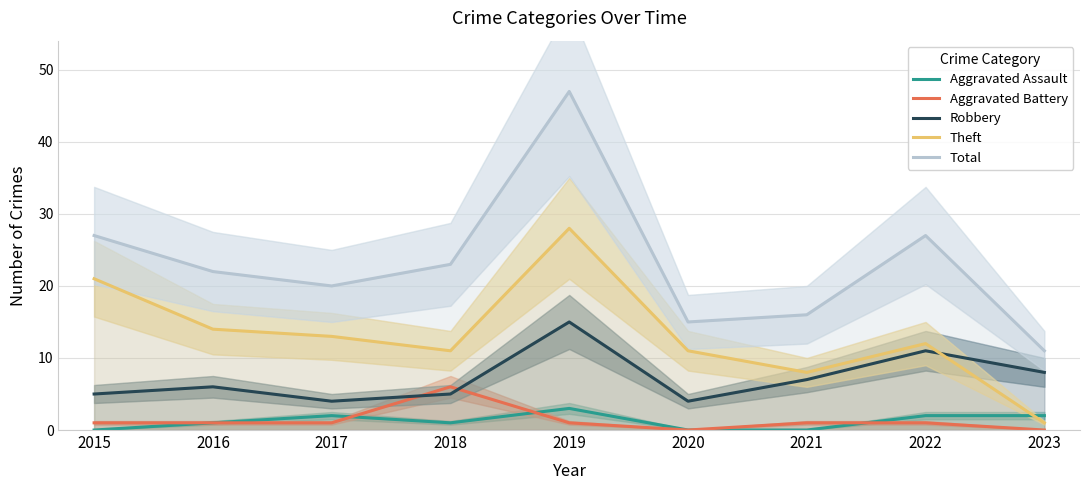

Read the Aggravated Battery value at 2022.

1